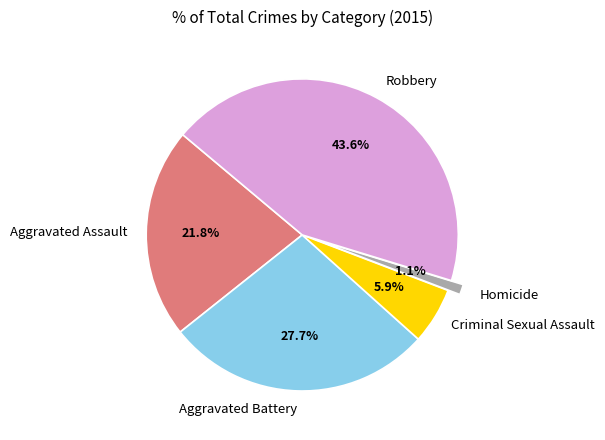

To the nearest percent, what portion does Homicide represent?

1%